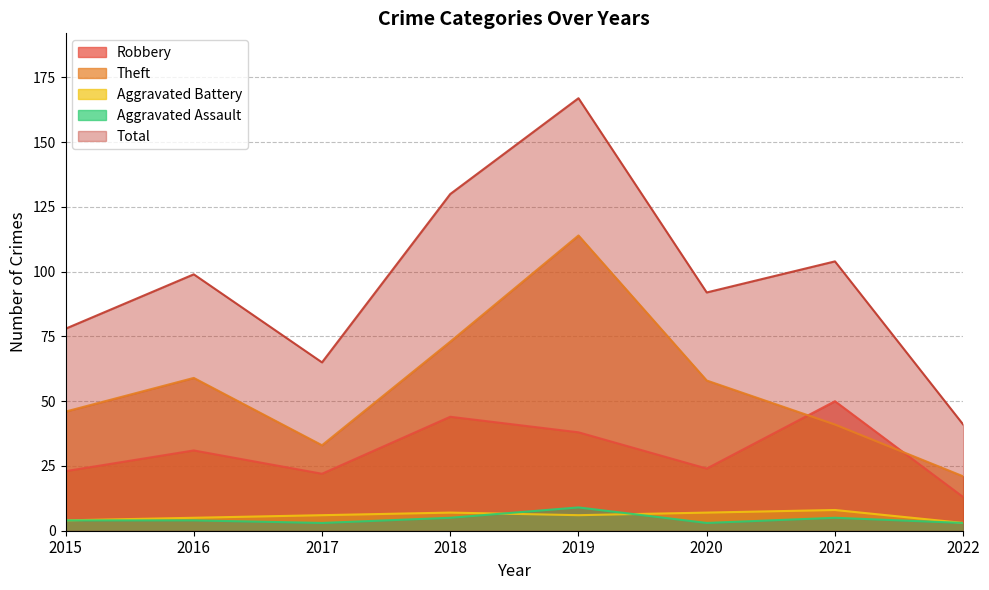

Which category has the lowest value in the Robbery series?

2022